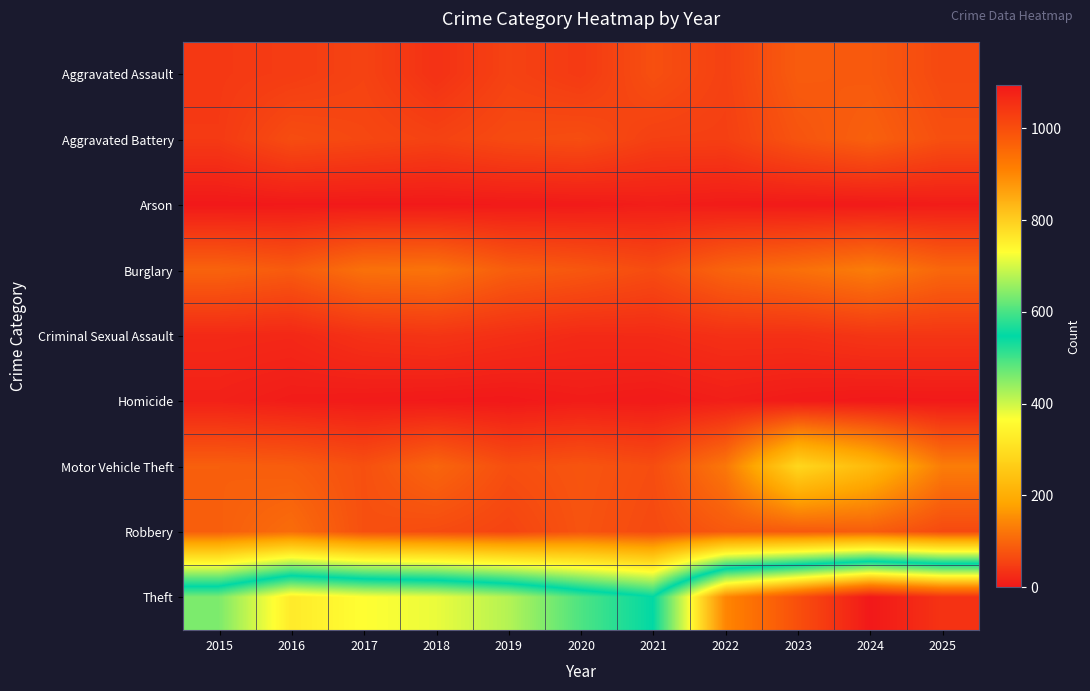

Between 2023 and 2017, which is larger?

2023